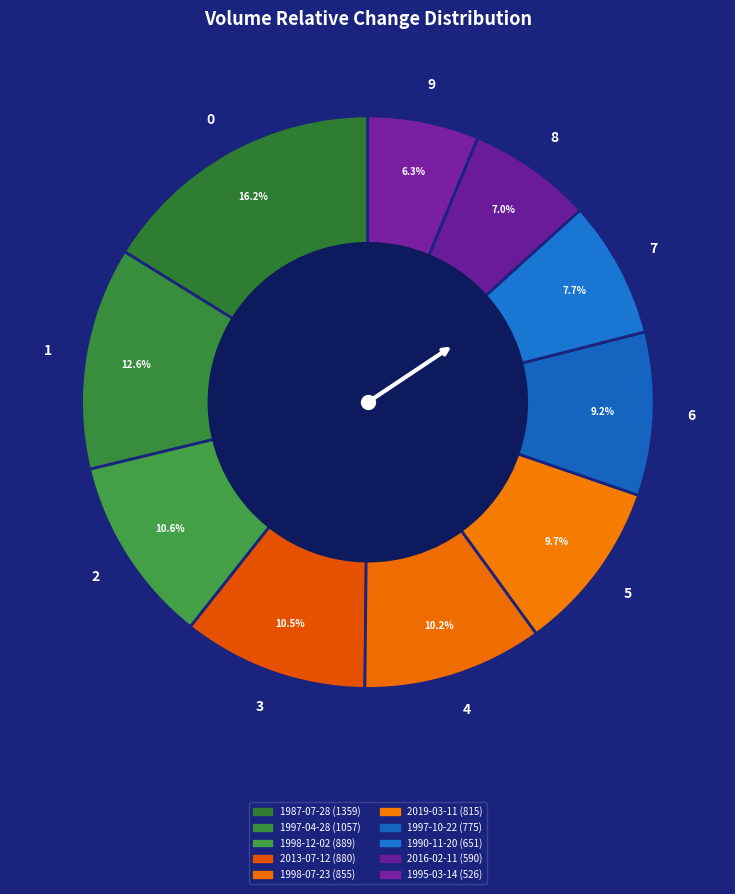

How many segments does this pie chart have?

10